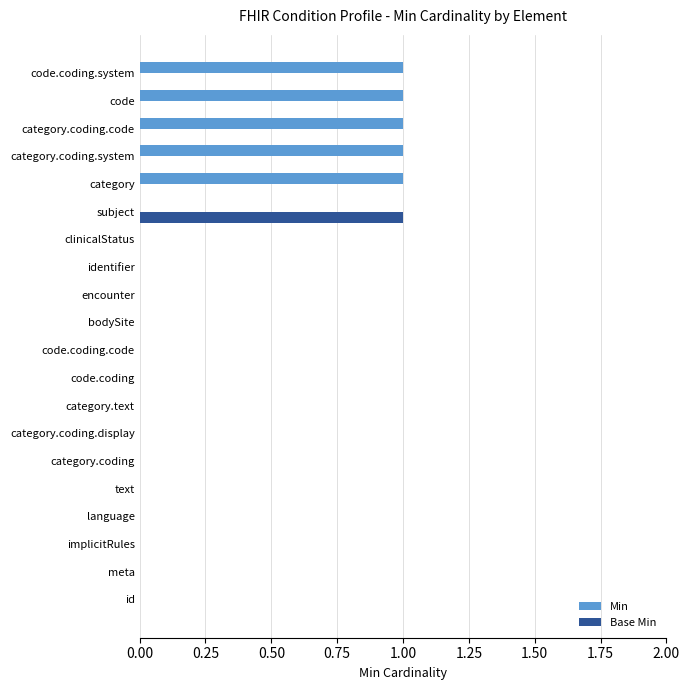

Is it true that Min equals -1 at category.text?

False